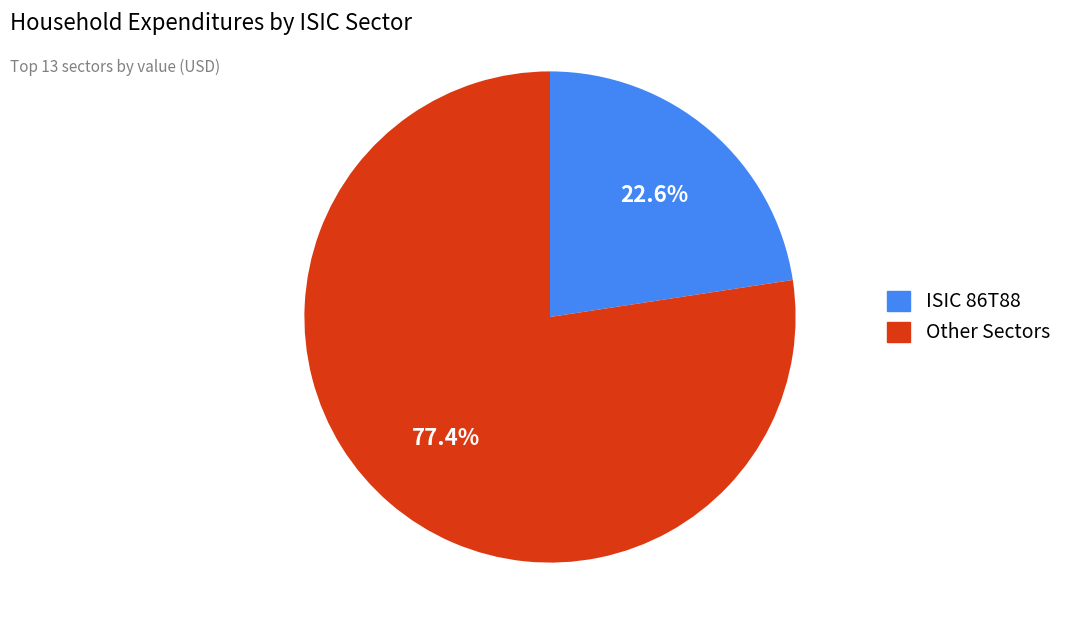

Does any single category account for the majority?

Yes